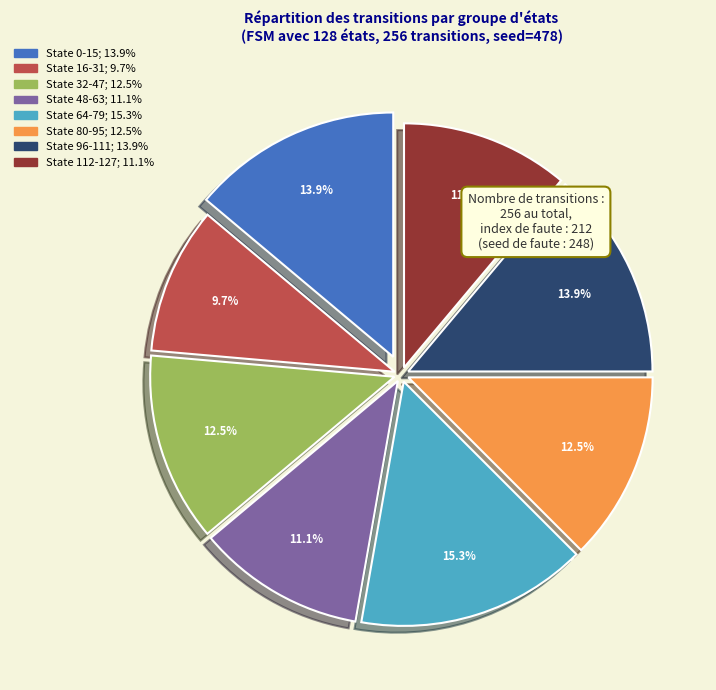

Does State 48-63 represent more than half of the total?

No